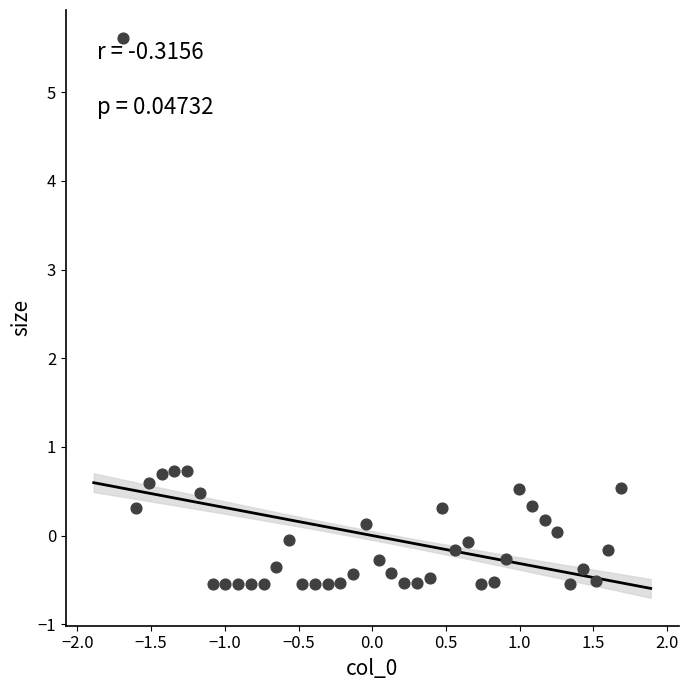

What is the range of Y values (max minus min)?

6.2